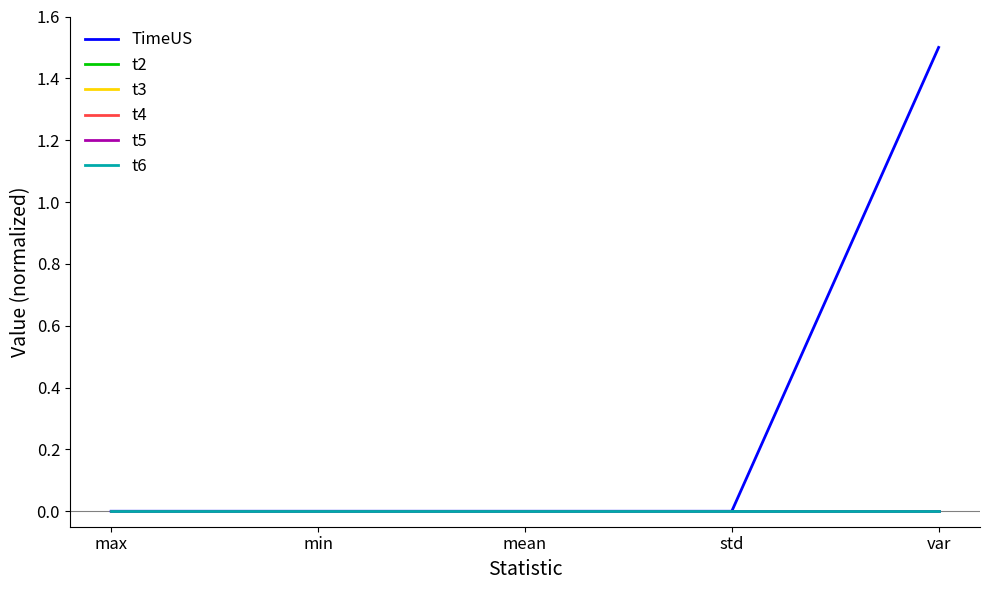

Is this an area chart (filled region under the line)?

No